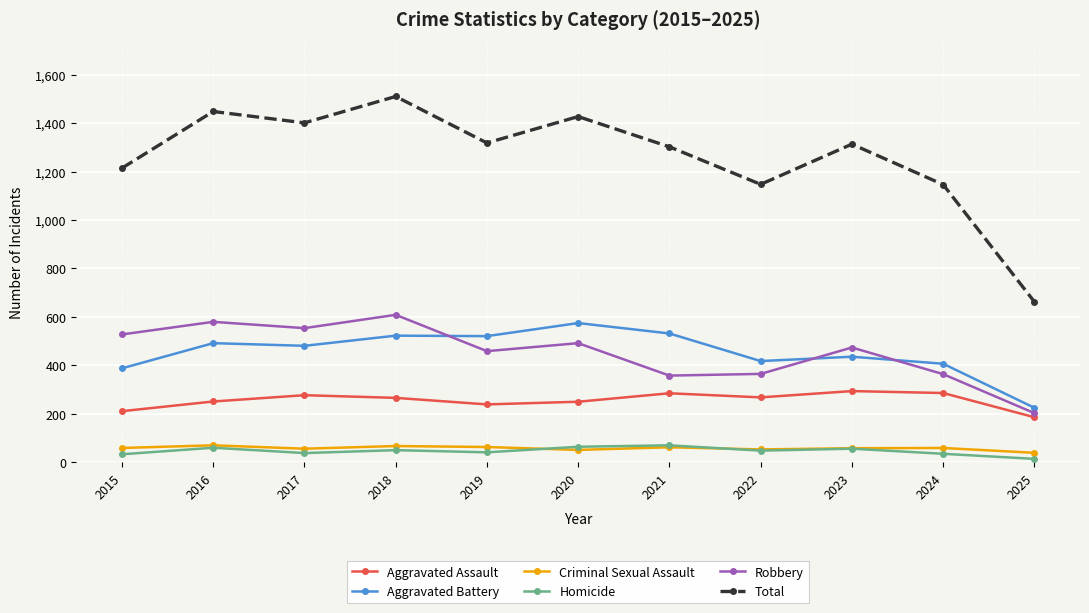

What is the lowest value of the Aggravated Assault series?

185